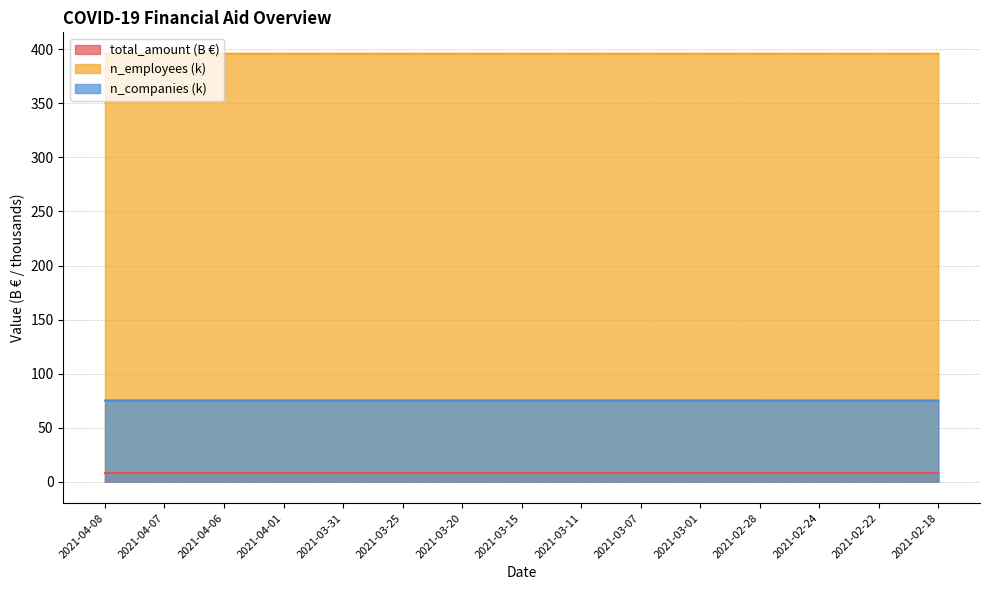

Rank the categories by total_amount value from highest to lowest.

2021-04-08, 2021-04-07, 2021-04-06, 2021-04-01, 2021-03-31, 2021-03-25, 2021-03-20, 2021-03-15, 2021-03-11, 2021-03-07, 2021-03-01, 2021-02-28, 2021-02-24, 2021-02-22, 2021-02-18